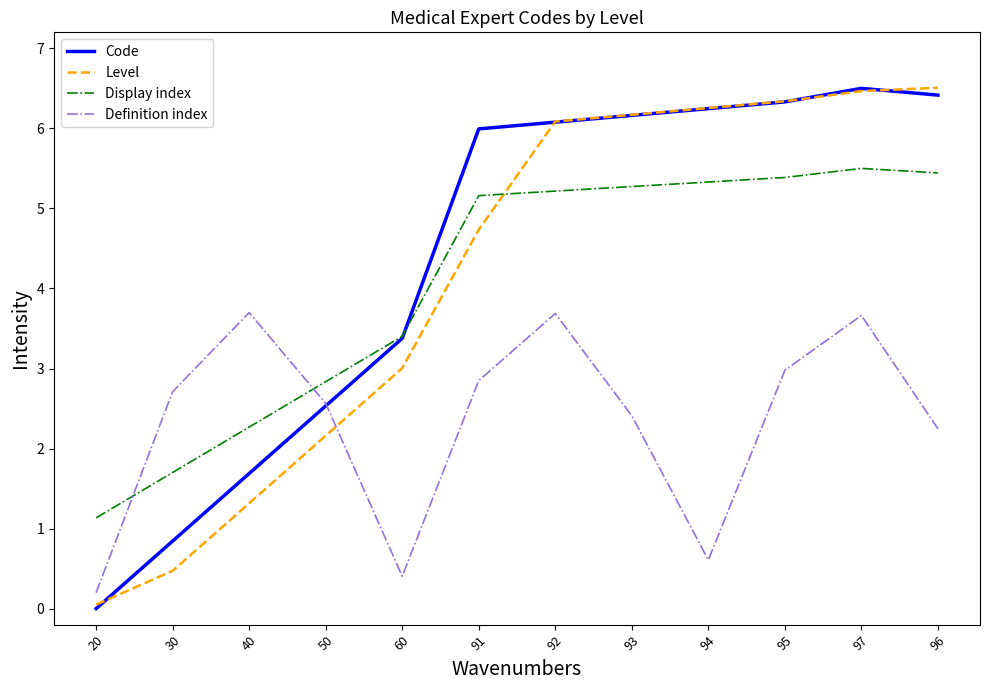

Reading left to right, list all the values displayed in this chart.

Code: 0.0	0.8	1.7	2.5	3.4	6.0	6.1	6.2	6.2	6.3	6.5	6.4
Level: 0.1	0.5	1.3	2.2	3.0	4.7	6.1	6.2	6.3	6.3	6.5	6.5
Display index: 1.1	1.7	2.3	2.8	3.4	5.2	5.2	5.3	5.3	5.4	5.5	5.4
Definition index: 0.2	2.7	3.7	2.6	0.4	2.8	3.7	2.4	0.6	3.0	3.7	2.2